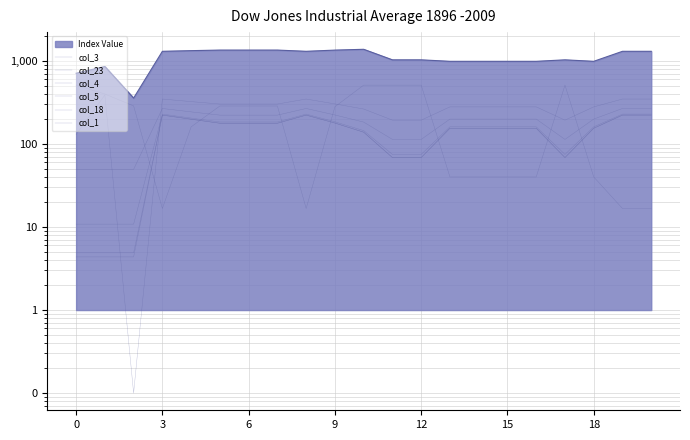

True or false: col_23 has more than 0 points higher than both neighbors.

True